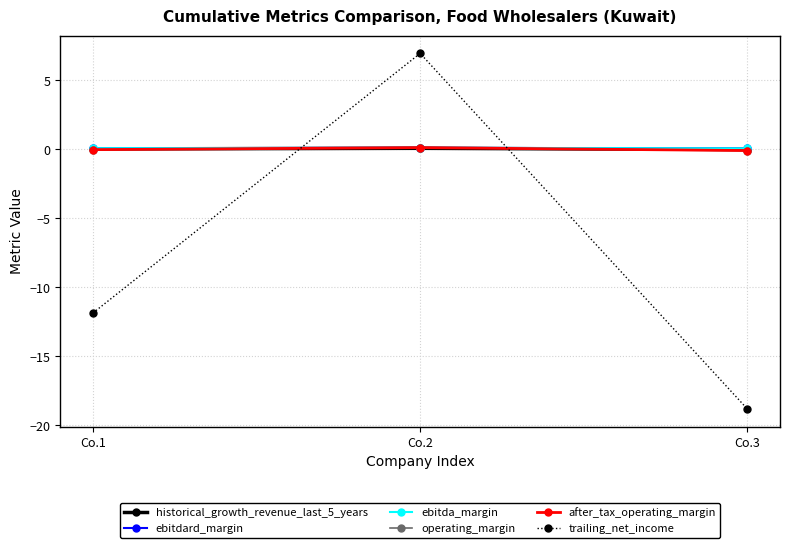

Is the value of historical_growth_revenue_last_5_years at Co.2 greater than the value of trailing_net_income at Co.3?

Yes